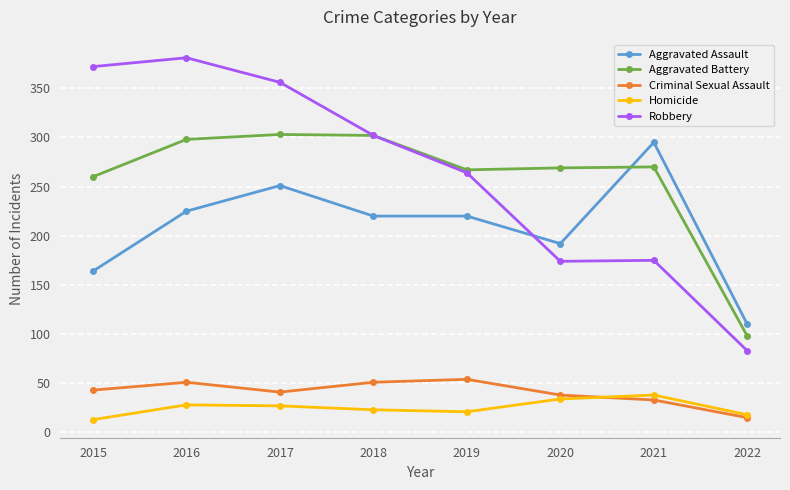

What is the smallest value displayed?

13